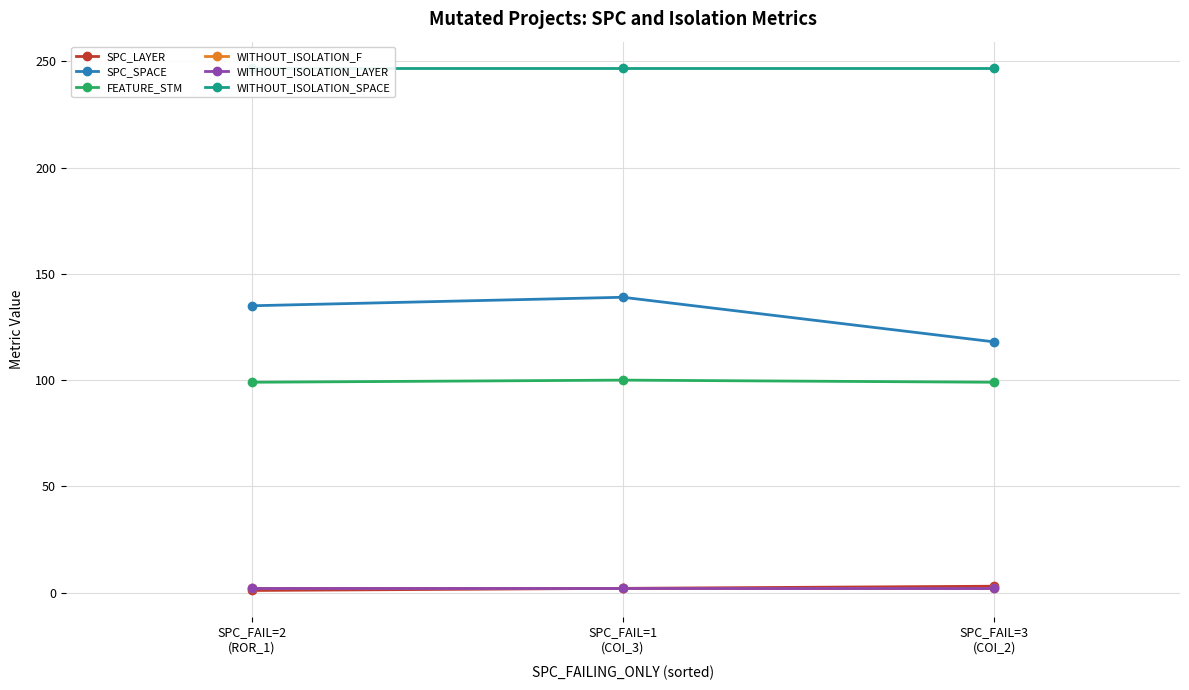

What is the label of the 3rd point from the right?

SPC_FAIL=2
(ROR_1)